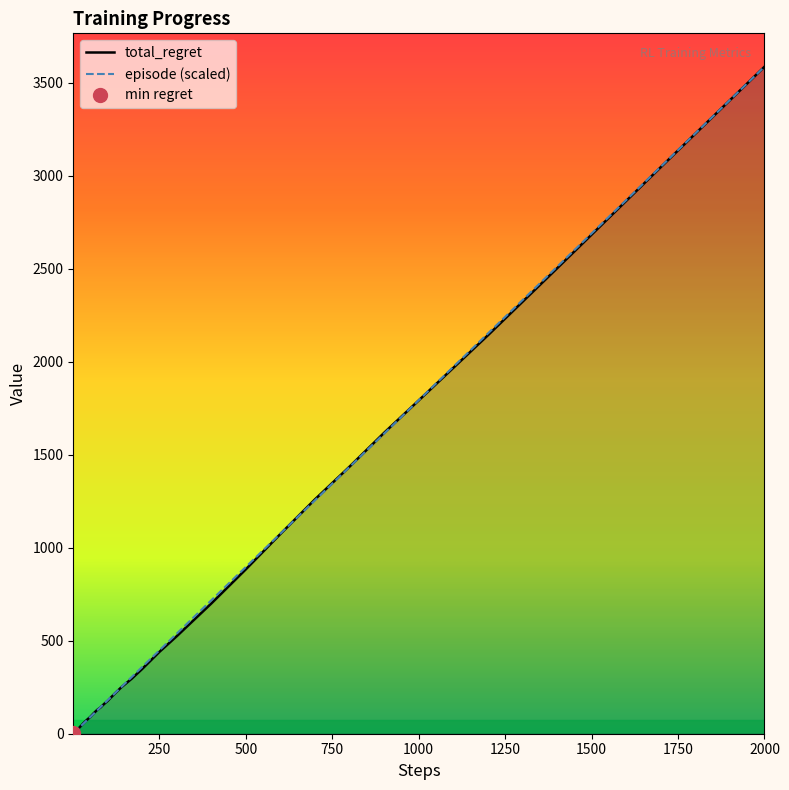

At which label does total_regret reach its peak?

2000